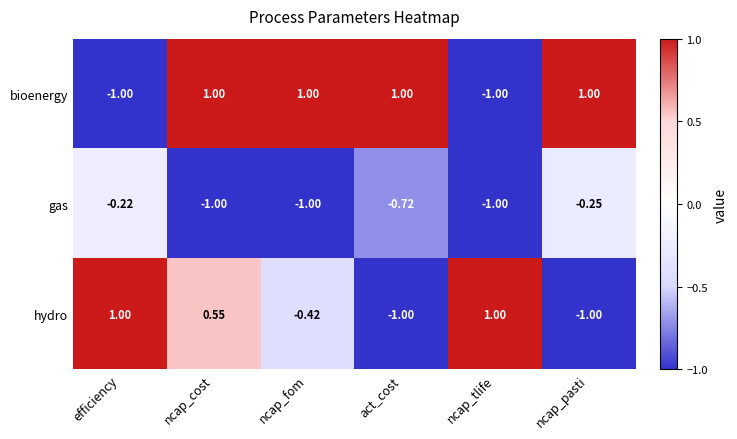

Count the number of data series in this chart.

3